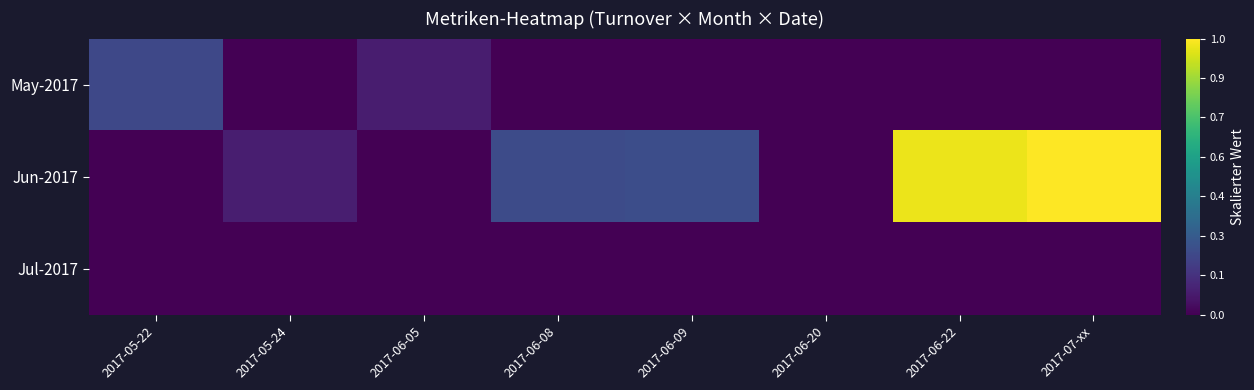

Which label corresponds to the smallest value in the chart?

2017-05-24